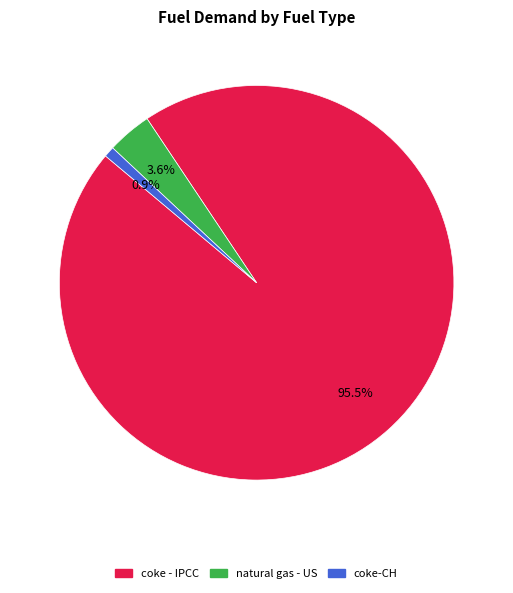

True or false: coke-CH accounts for 11% of the total.

False